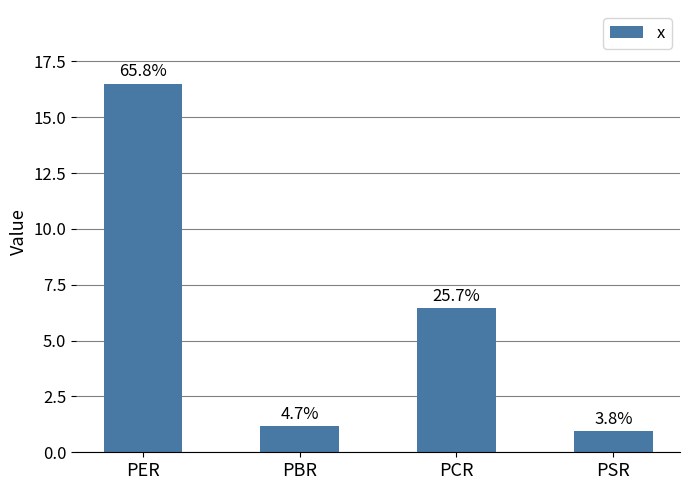

Which label corresponds to the smallest value in the chart?

PSR